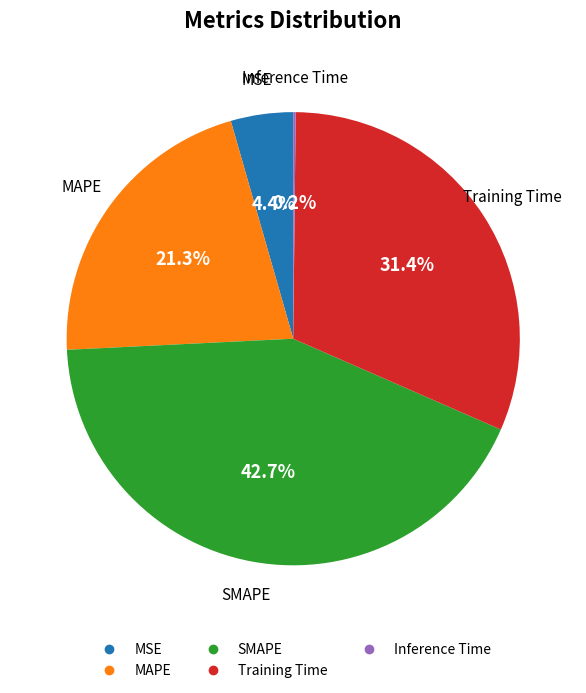

The MAPE slice represents 21% of the pie. True or false?

True